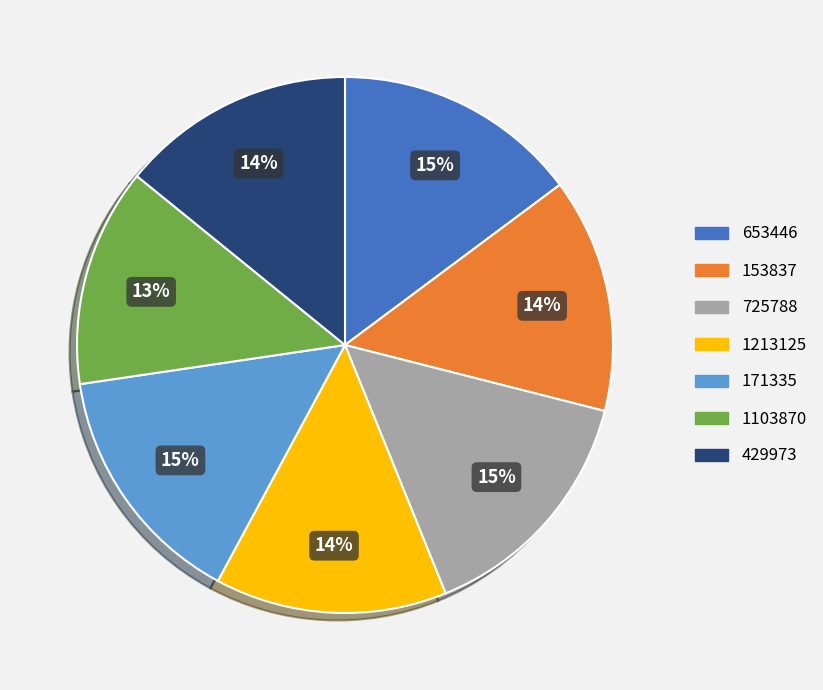

To the nearest percent, what percentage of the pie is 653446?

15%